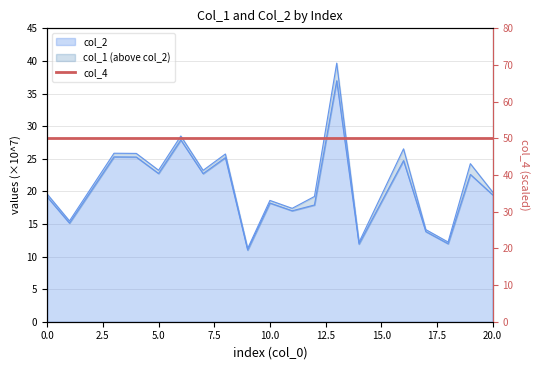

True or false: col_2 has a value of 66.1 at 13.

False